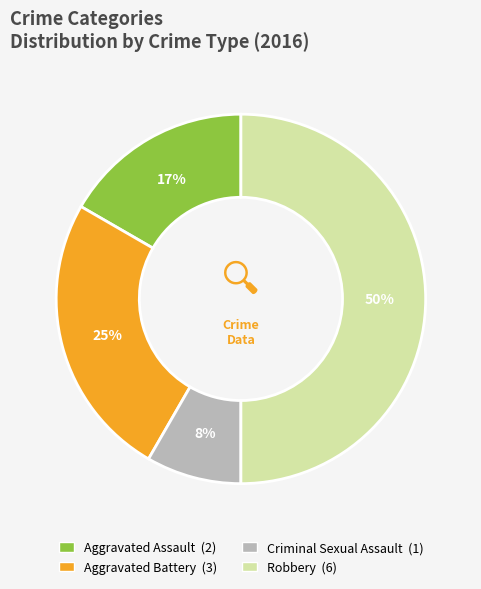

Which category has the smallest portion of the pie?

Criminal Sexual Assault